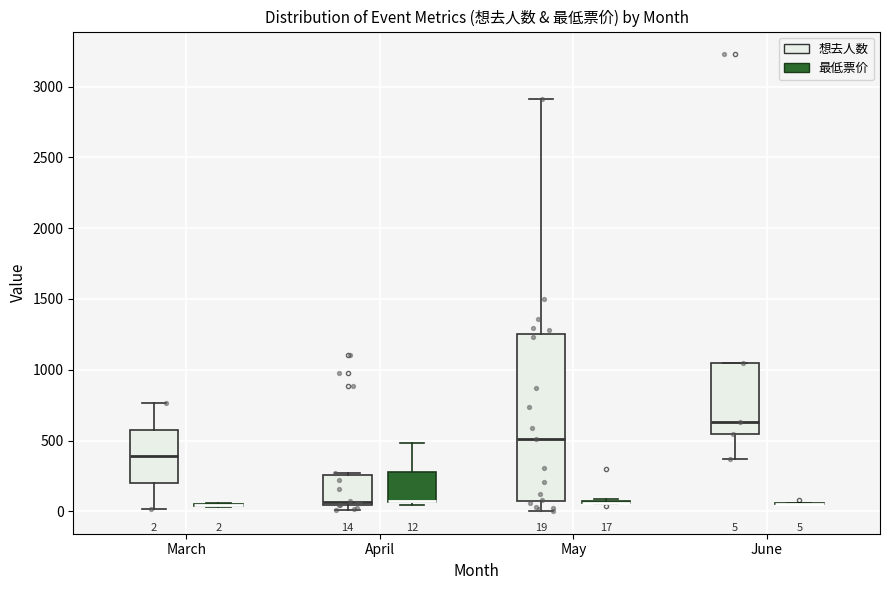

Comparing the boxes themselves (not the whiskers), which one is the tallest?

May (想去人数)